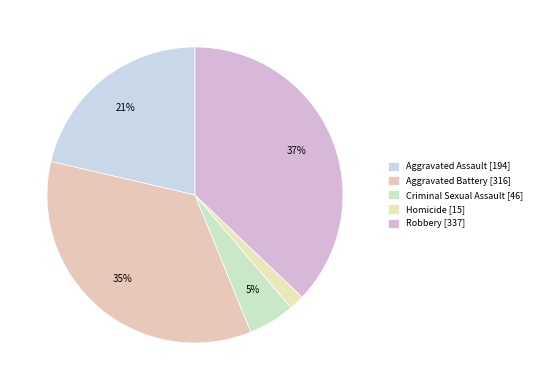

Count the number of slices in the pie.

5